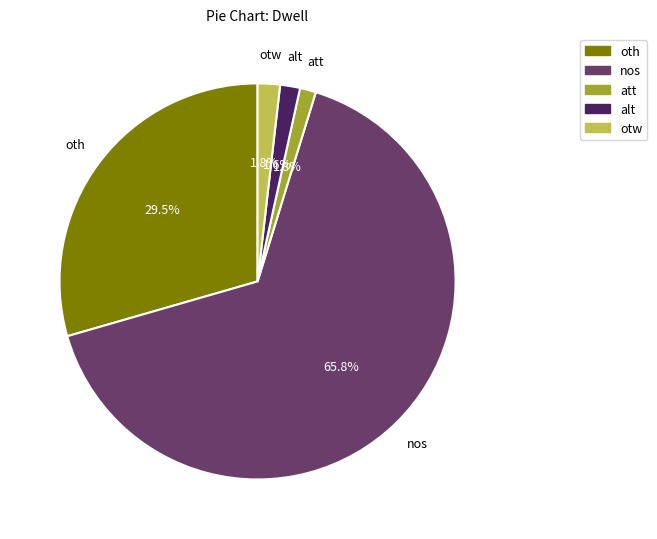

How many segments does this pie chart have?

5